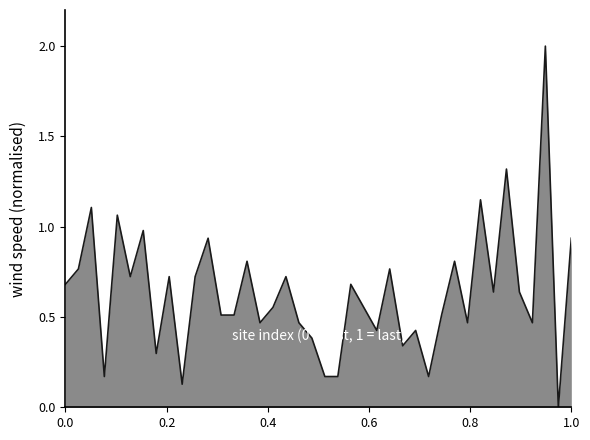

What is the difference between the maximum and minimum values?

2.0